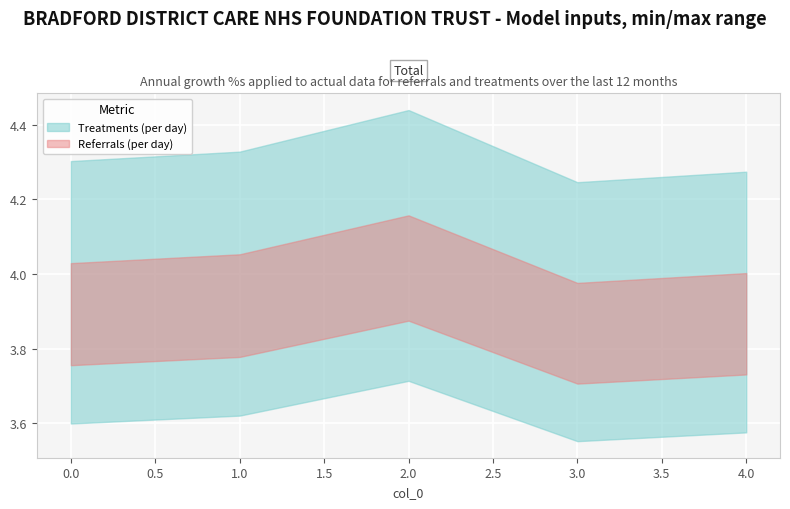

How many interior local valleys (lower than both neighbors) does the data have?

1